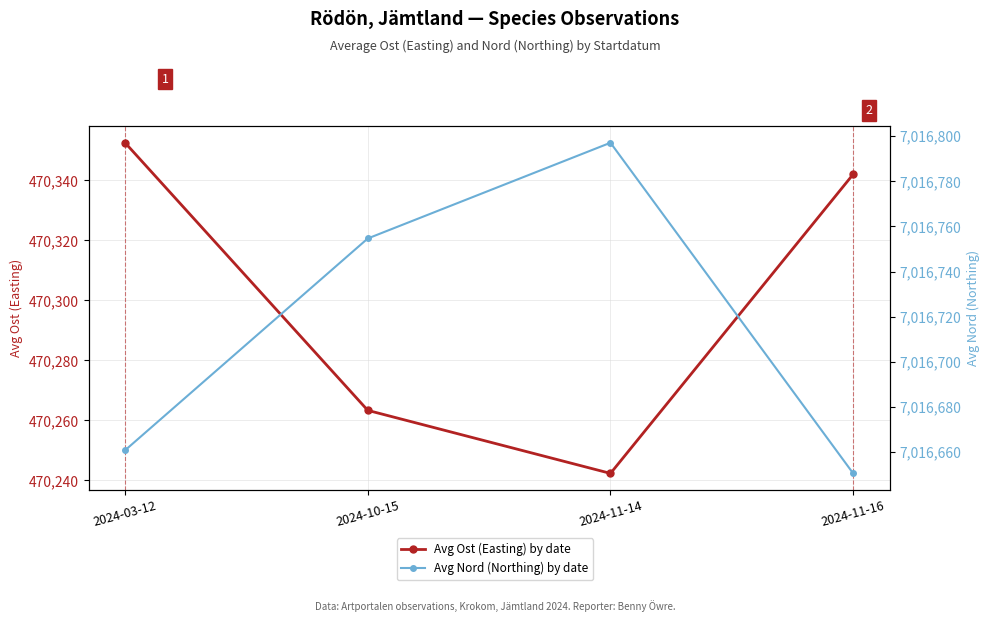

Reading left to right, transcribe all the data shown in this chart.

Avg Ost (Easting) by date: 470352.5	470263.3	470242.3	470342.0
Avg Nord (Northing) by date: 7016660.8	7016754.7	7016797.1	7016650.5